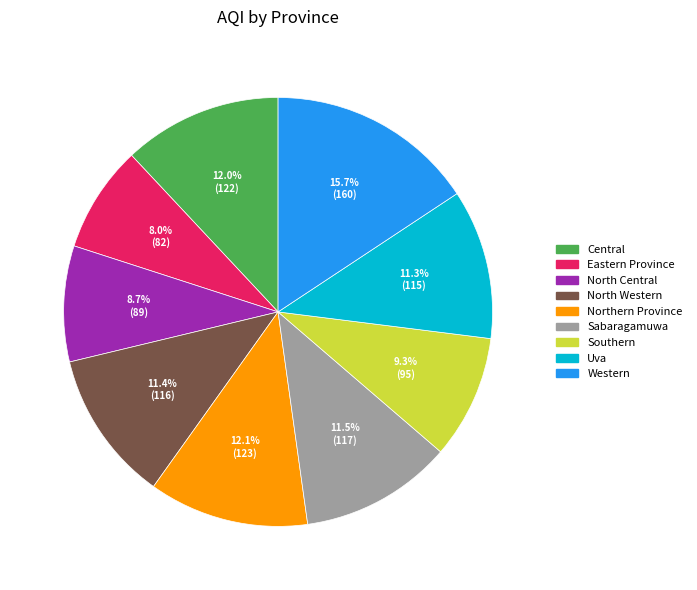

To the nearest percent, what is the difference between the largest and smallest slice percentages?

8%